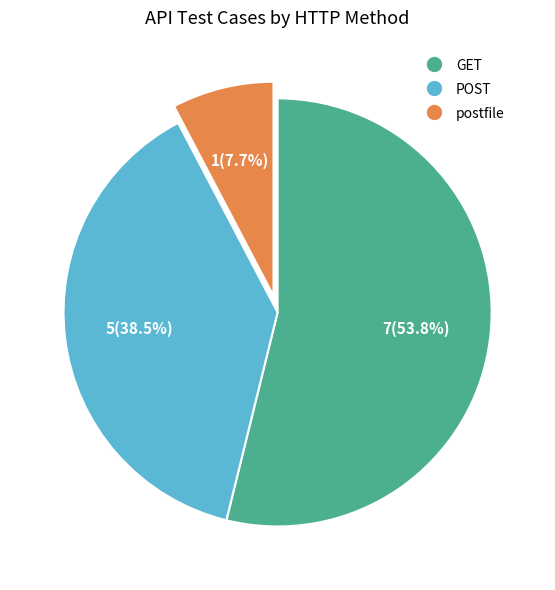

Does any single category account for the majority?

Yes